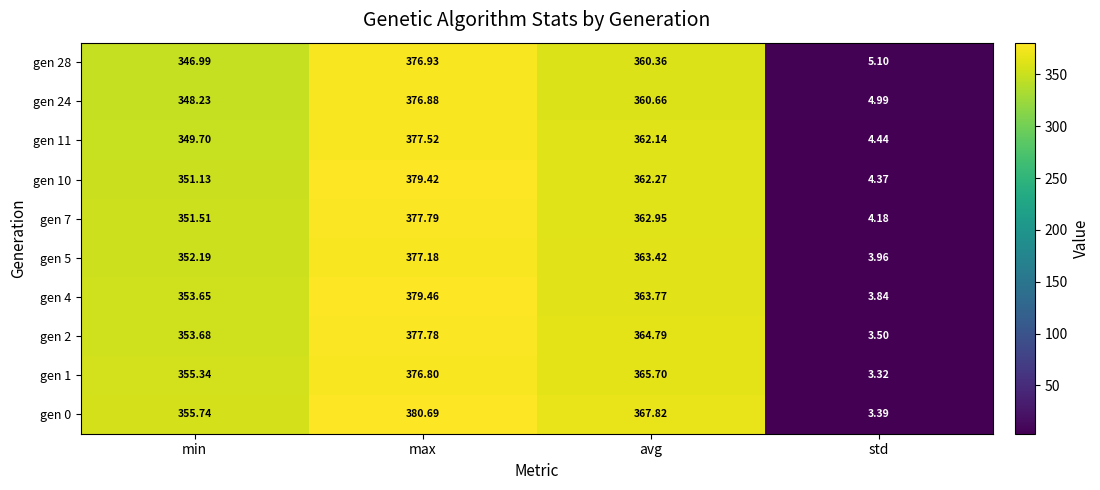

Is the value of gen 28 at max greater than the value of gen 10 at avg?

Yes